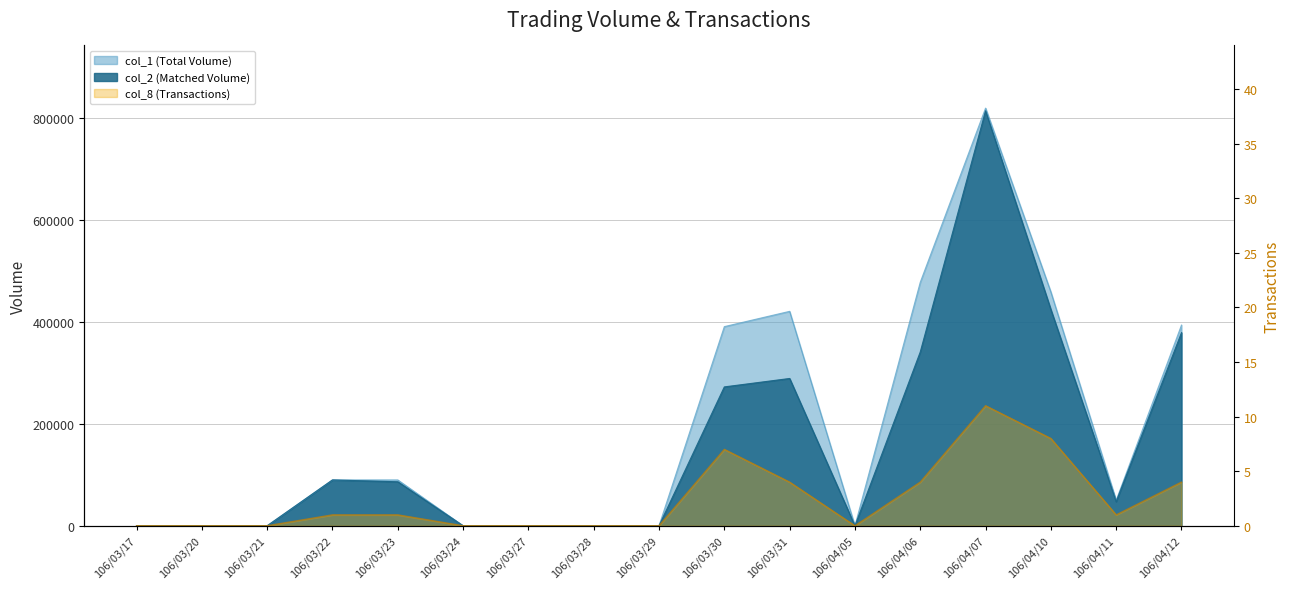

Which category has the lowest value across all series?

106/03/17